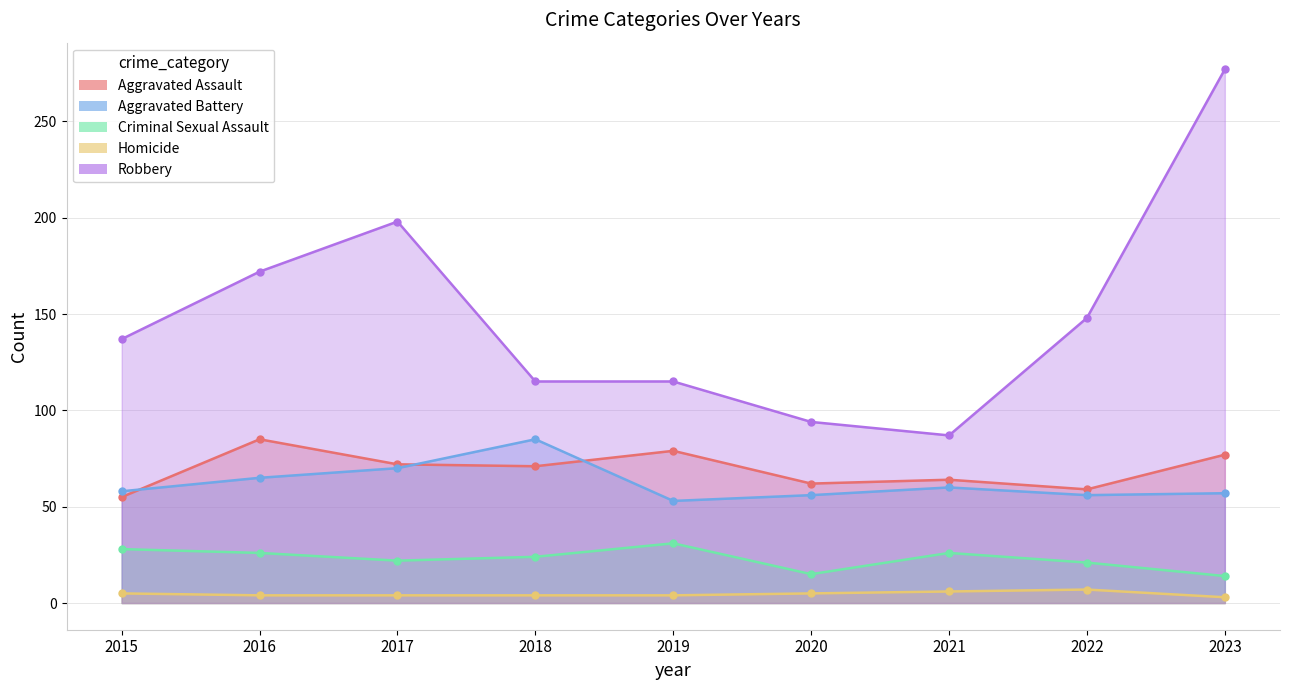

Which category has the highest value in the Criminal Sexual Assault series?

2019